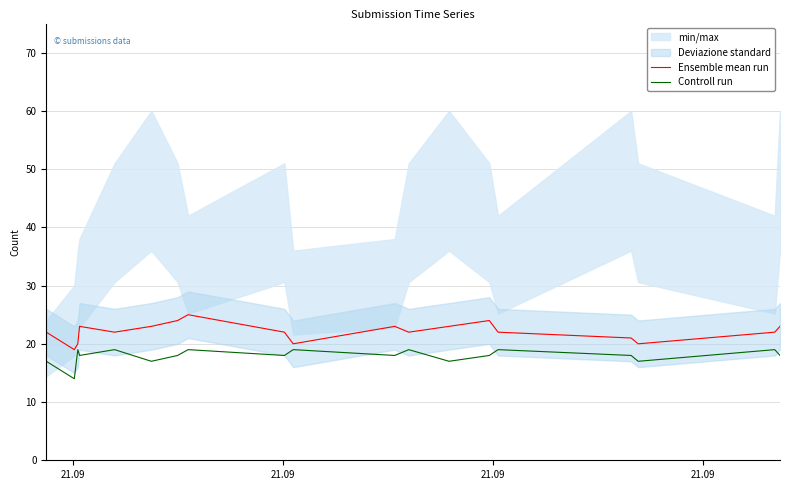

True or false: Ensemble mean run has more than 0 points higher than both neighbors.

True